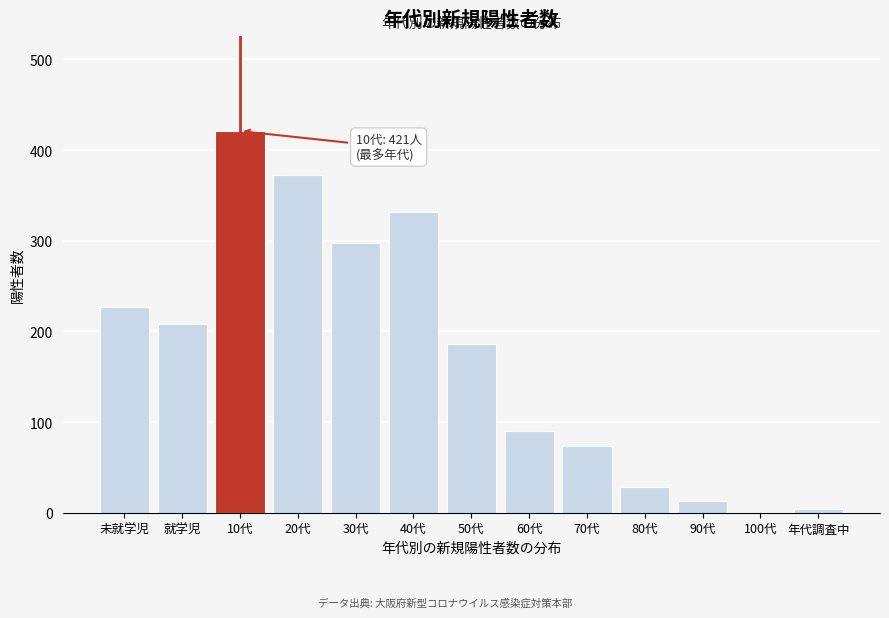

Reading left to right, what are all the values shown in this chart?

未就学児=227	就学児=208	10代=421	20代=373	30代=297	40代=332	50代=186	60代=90	70代=74	80代=28	90代=13	100代=0	年代調査中=4